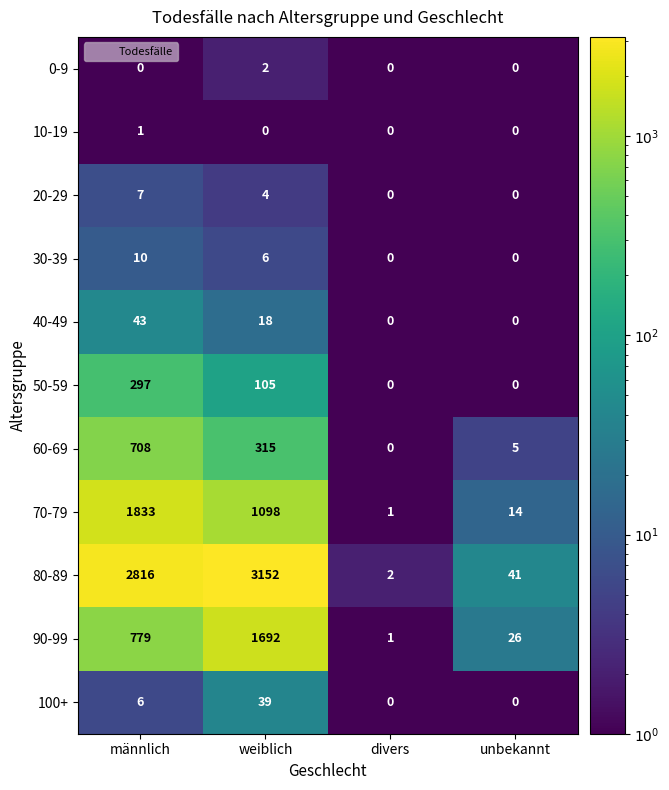

The 40-49 series shows 25 at weiblich. True or false?

False